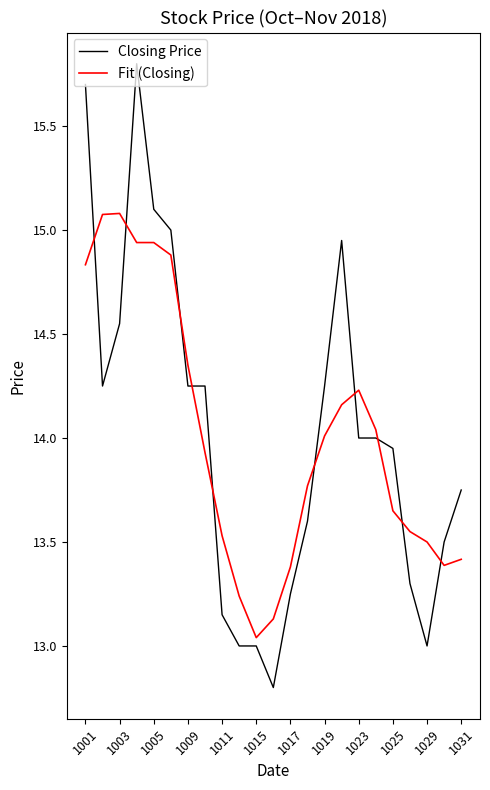

Rank the series by their maximum value, from highest to lowest.

Closing Price, Fit (Closing)